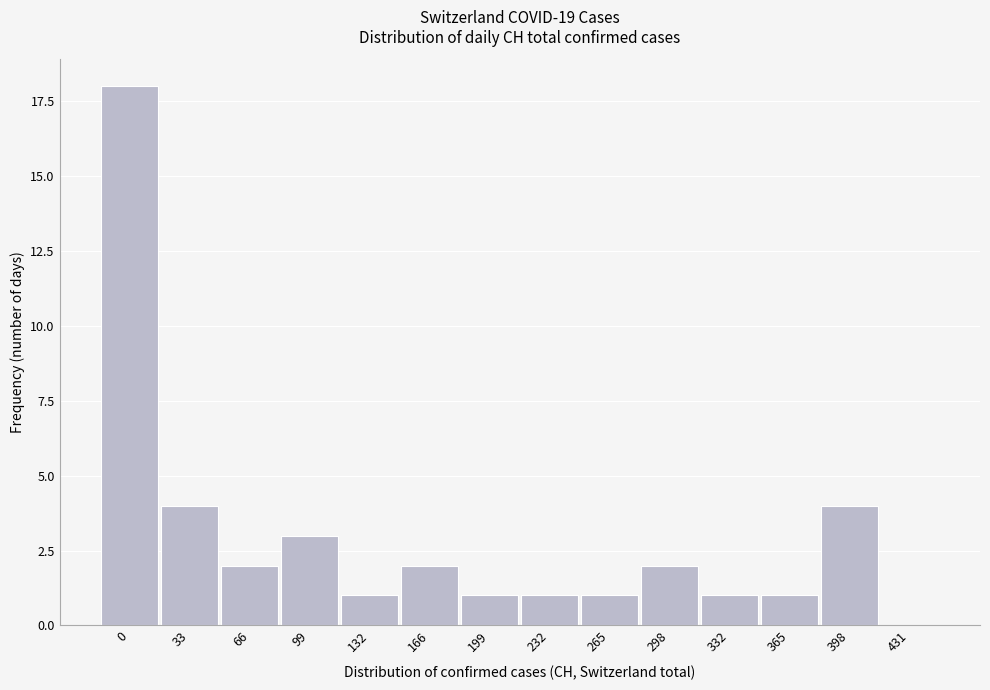

Reading left to right, list all the values displayed in this chart.

0=18	33=4	66=2	99=3	132=1	166=2	199=1	232=1	265=1	298=2	332=1	365=1	398=4	431=0